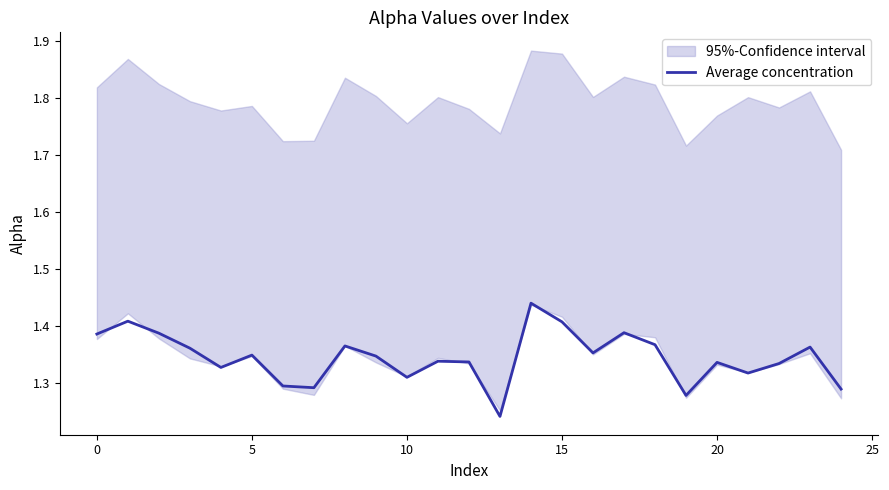

How many interior local valleys (lower than both neighbors) does the data have?

7